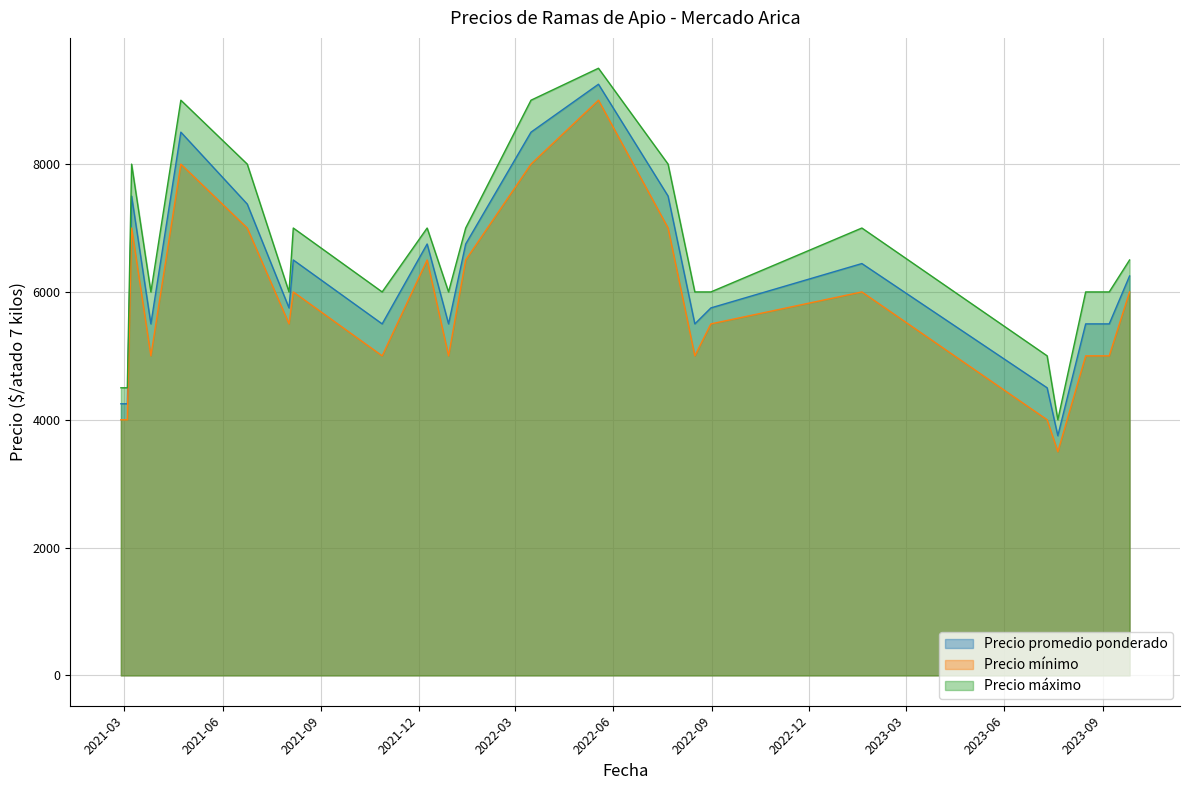

What is the total value across all series at 2021-06-24?

22375